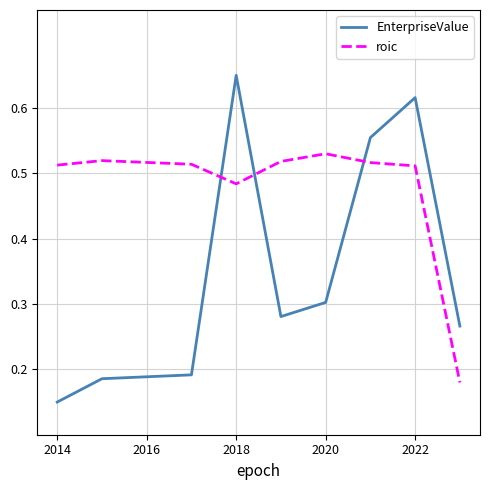

After their last crossing, which series has the higher values: EnterpriseValue or roic?

EnterpriseValue